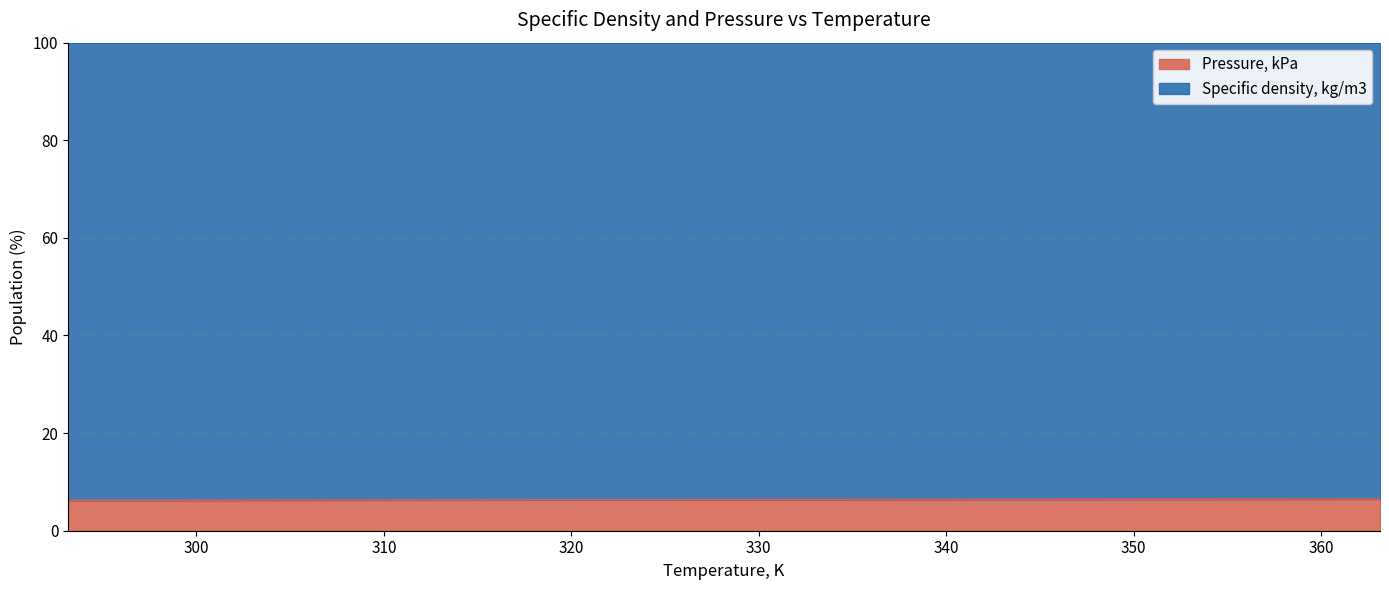

What is the label of the 9th point from the left?

323.15